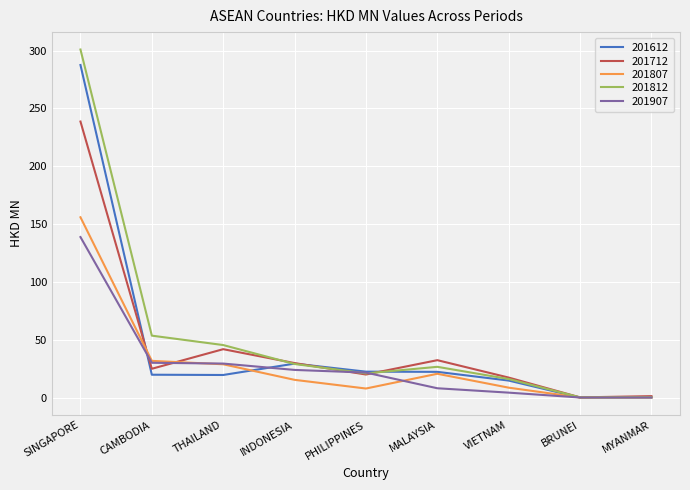

At which category is the sum across all series the highest?

SINGAPORE